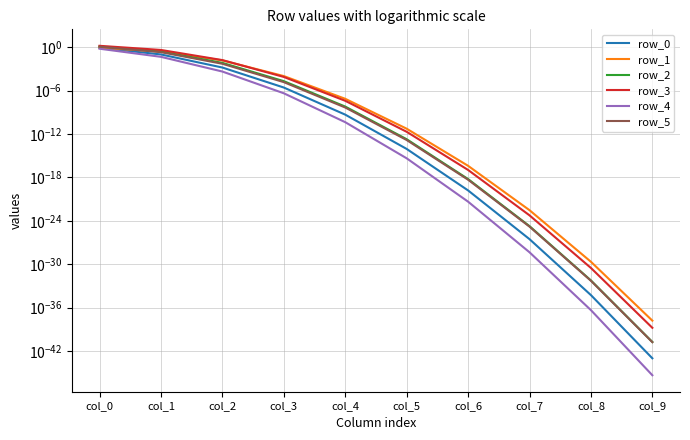

Is it true that row_5 equals 0.0 at col_7?

False